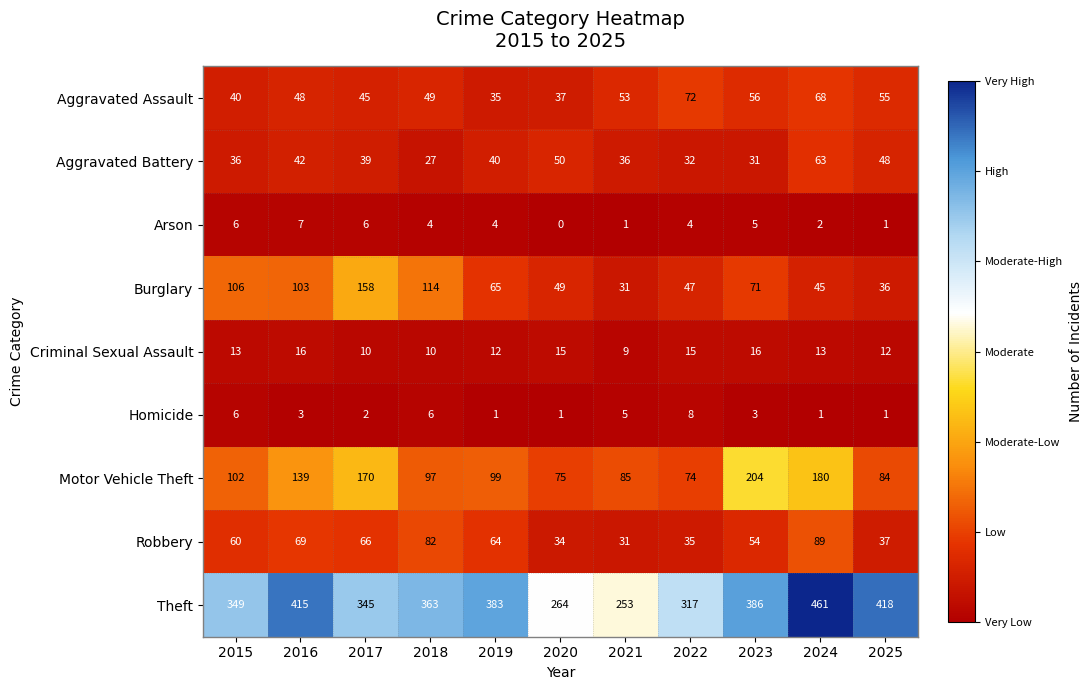

What is the greatest value displayed?

461